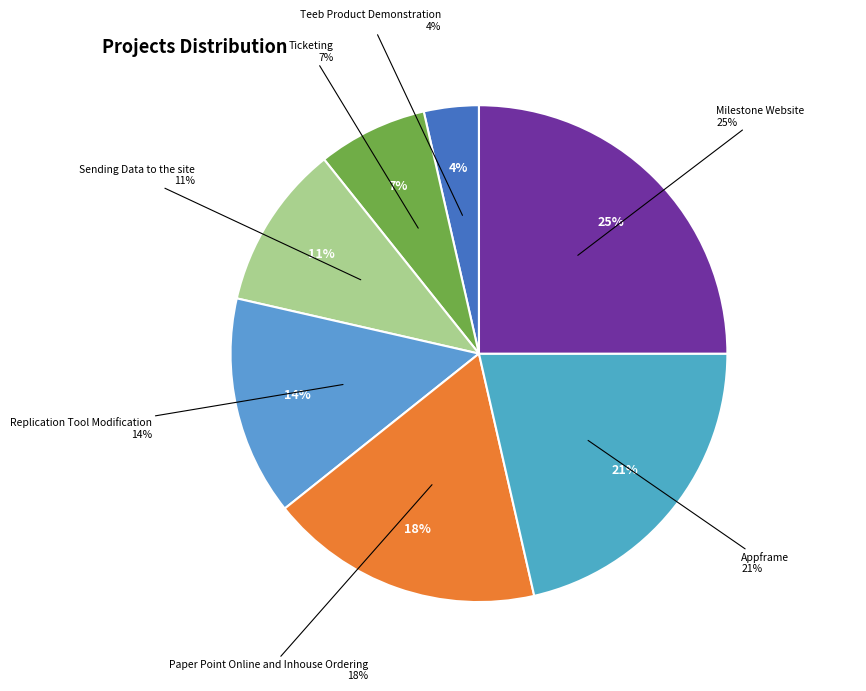

Is it true that Paper Point Online and Inhouse Ordering is 25% of the pie?

False